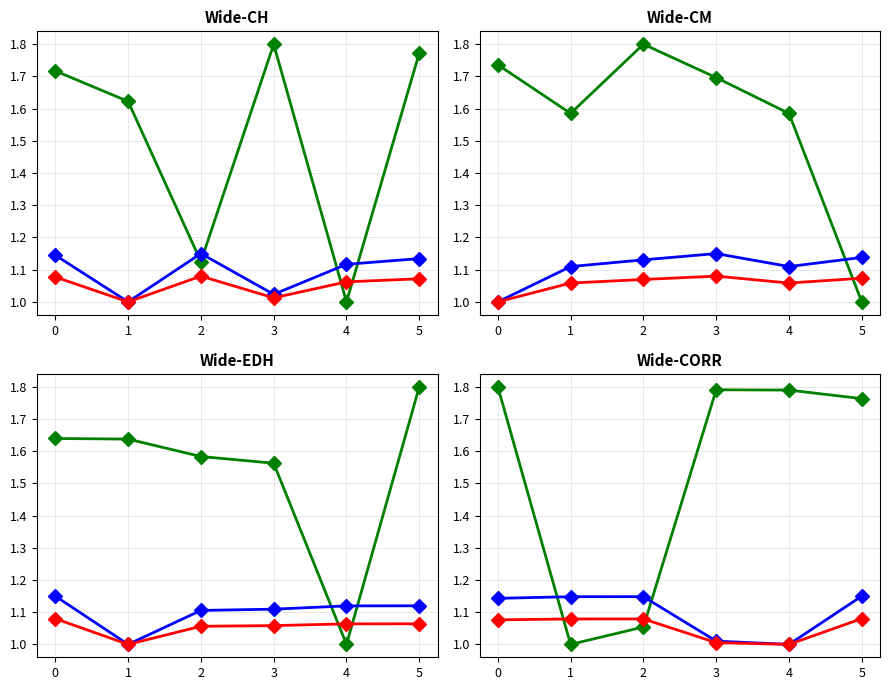

True or false: Series A has more than 1 points higher than both neighbors.

False